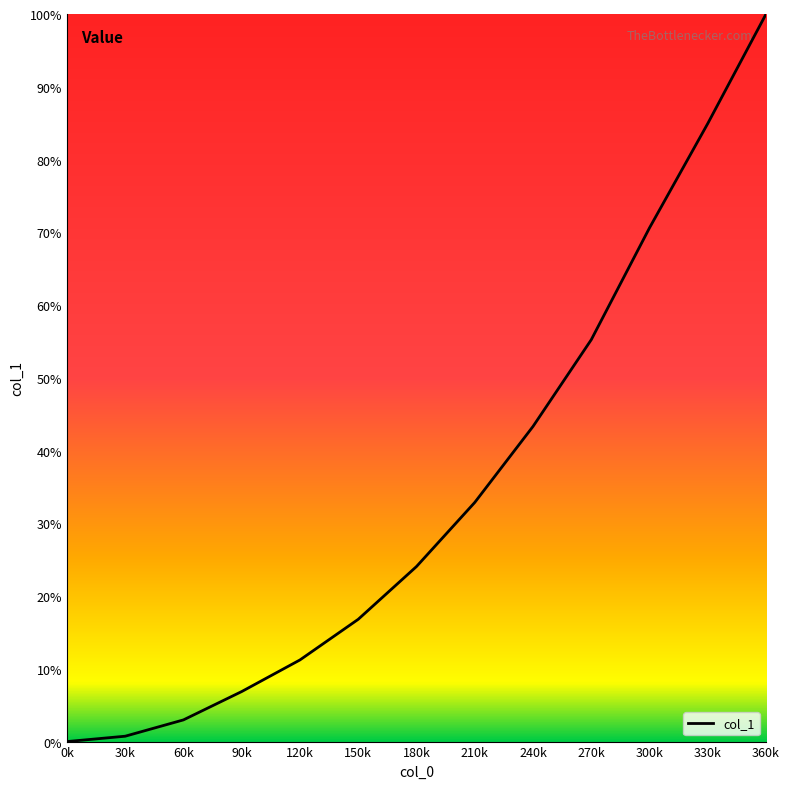

Which label corresponds to the largest value in the chart?

360k